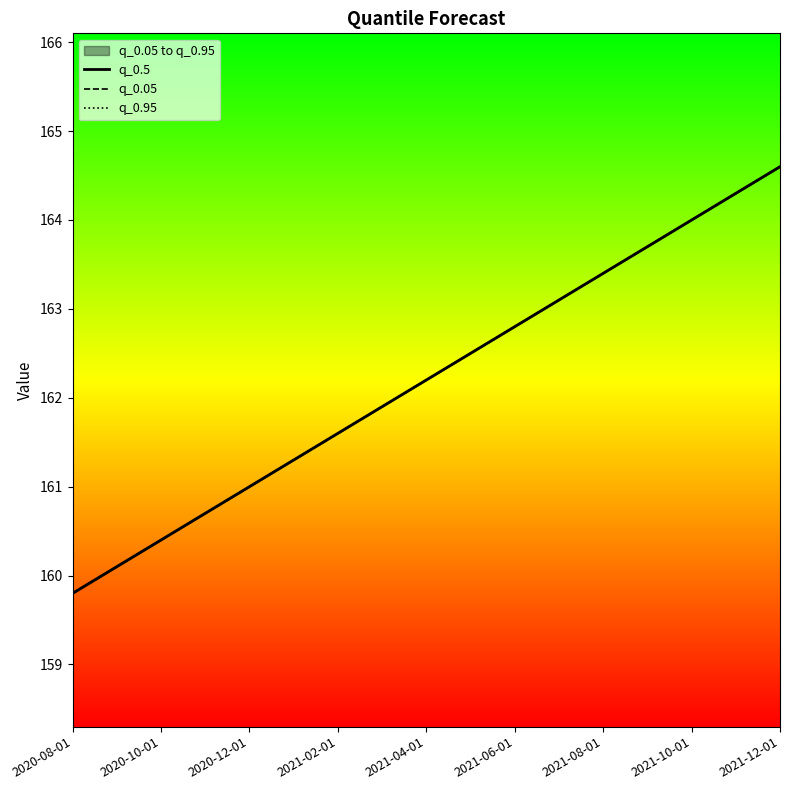

Which category has the lowest value in the q_0.95 series?

2020-08-01